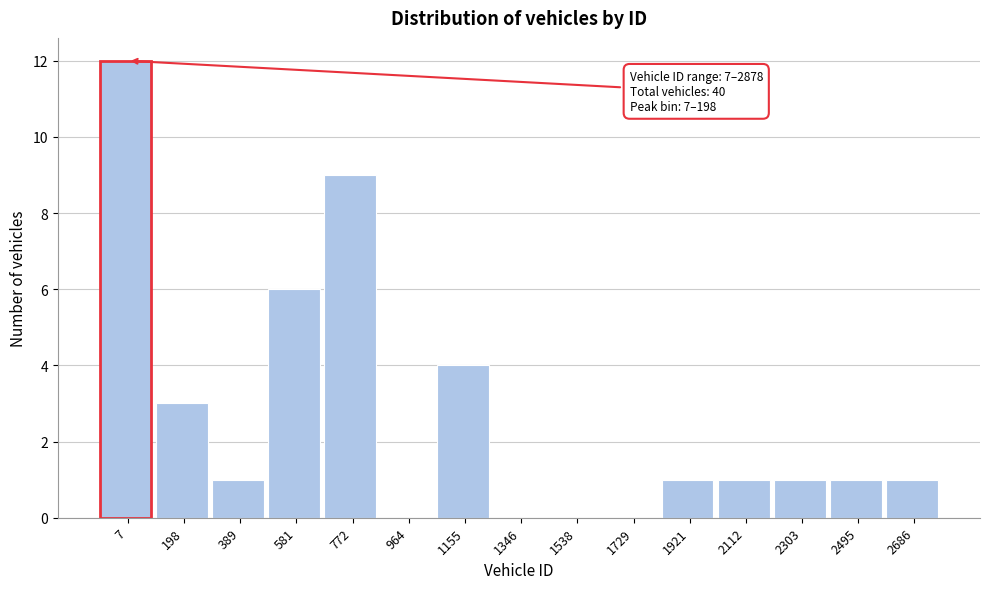

Reading right to left, what are all the values shown in this chart?

2686=1	2495=1	2303=1	2112=1	1921=1	1729=0	1538=0	1346=0	1155=4	964=0	772=9	581=6	389=1	198=3	7=12